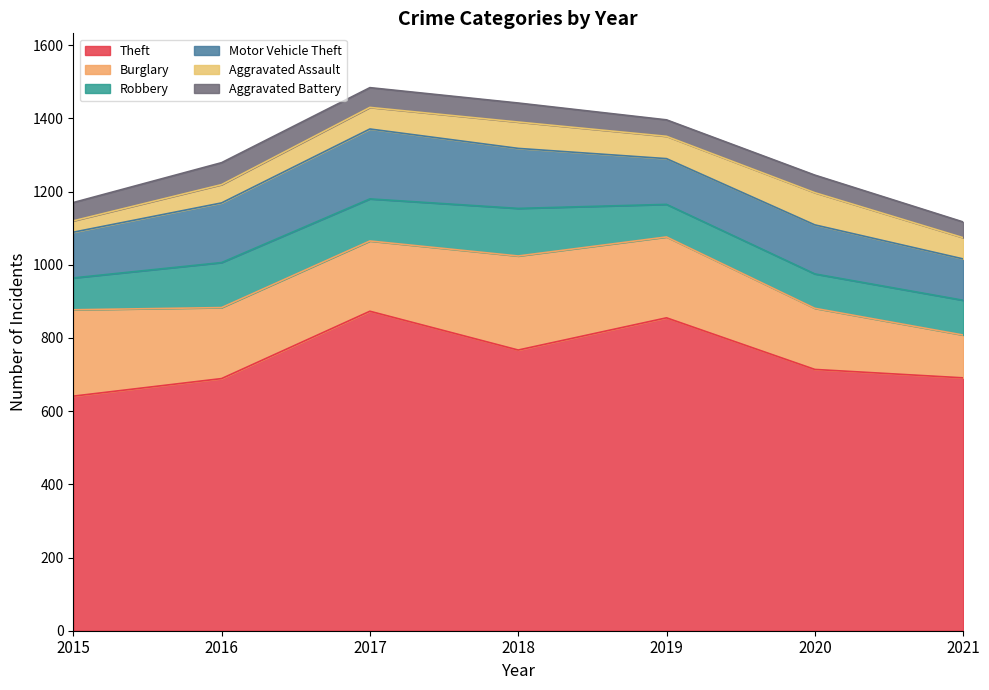

What is the sum of all Burglary values?

1384